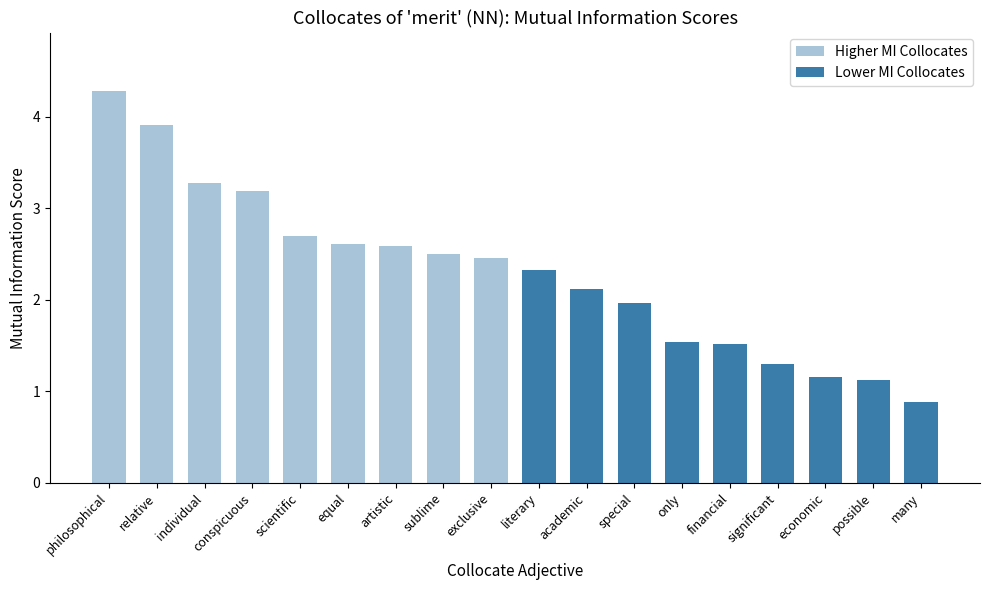

Between conspicuous and artistic, which series saw the biggest shift?

Higher MI Collocates